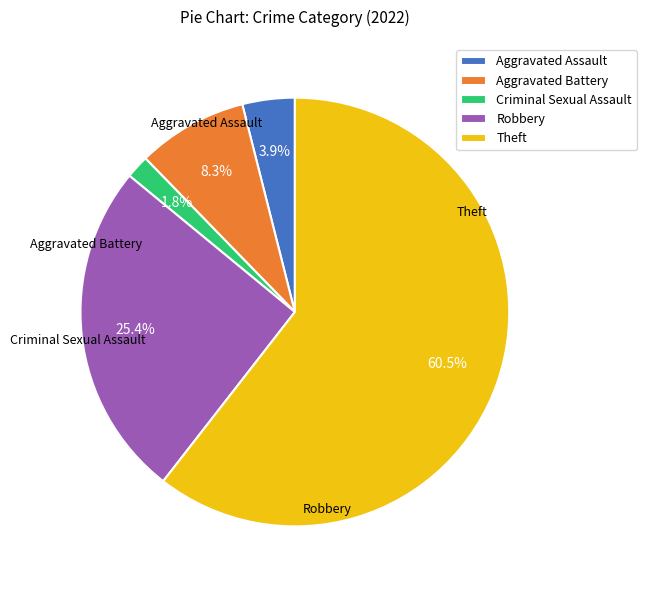

To the nearest percent, what is the combined percentage of Aggravated Assault and Criminal Sexual Assault?

6%